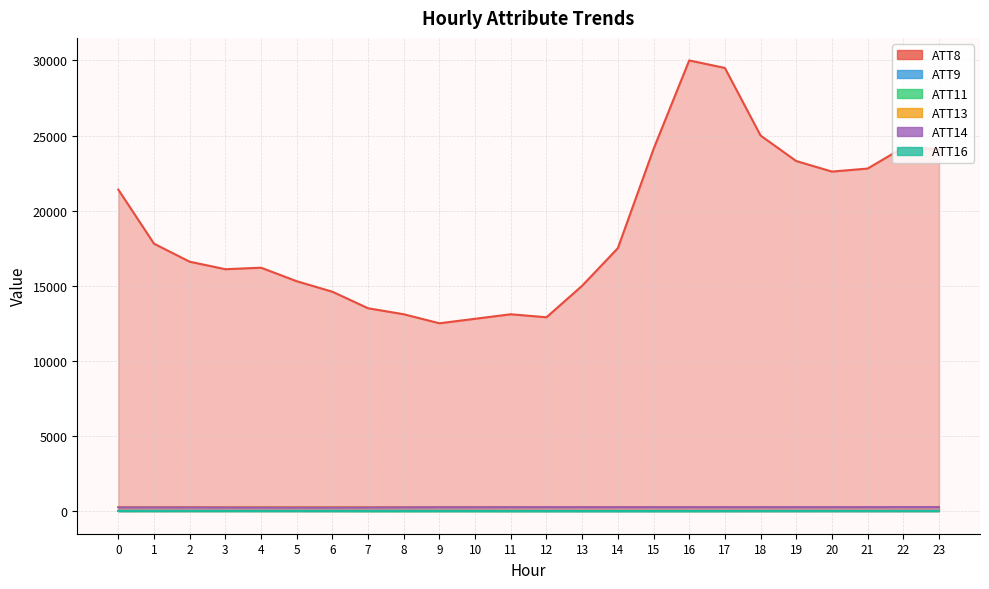

What is the sum of the ATT9 values at 4 and 21?

10.2